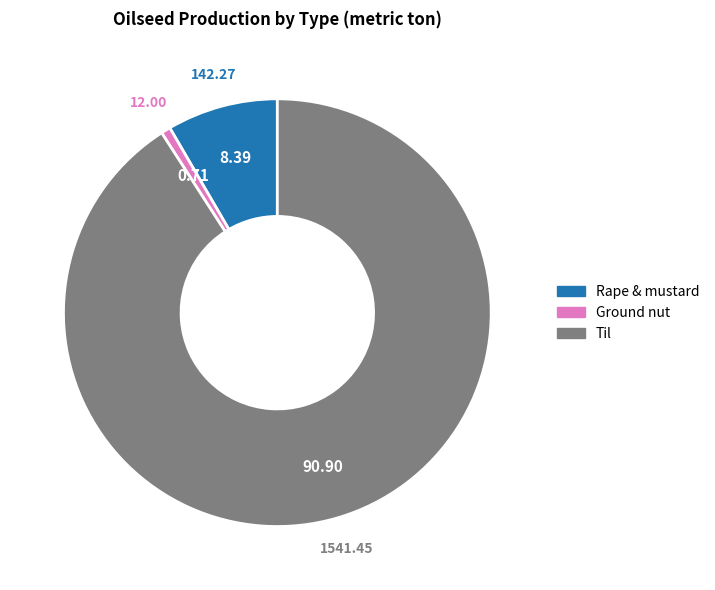

Is there a majority slice in this chart?

Yes